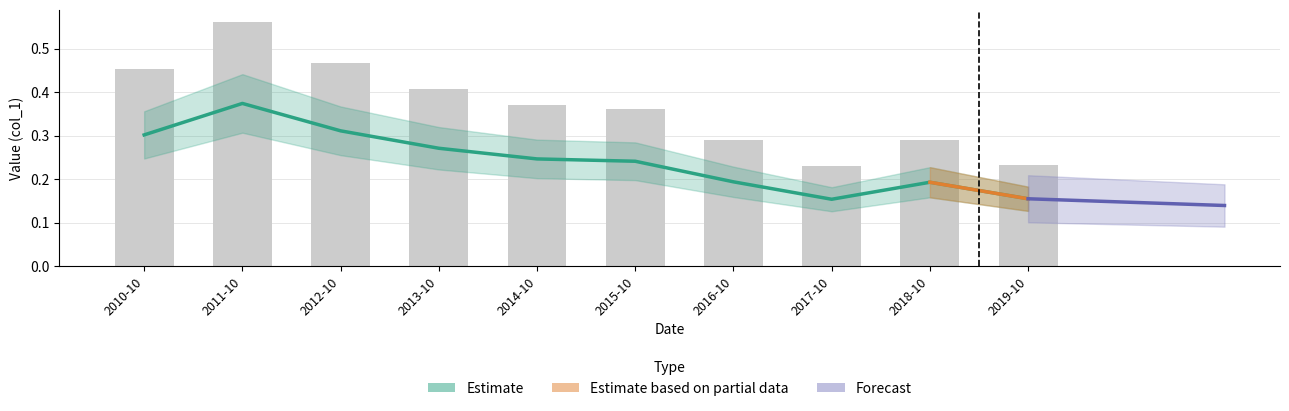

Reading left to right, transcribe all the data shown in this chart.

0.3	0.4	0.3	0.3	0.2	0.2	0.2	0.2	0.2	0.2